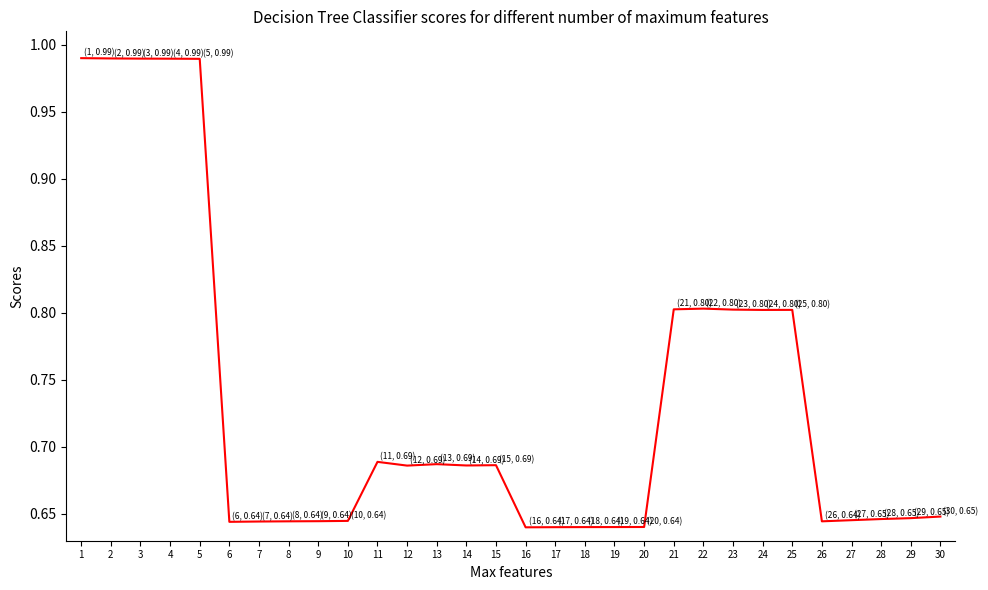

What is the change in value from 5 to 15?

-0.3